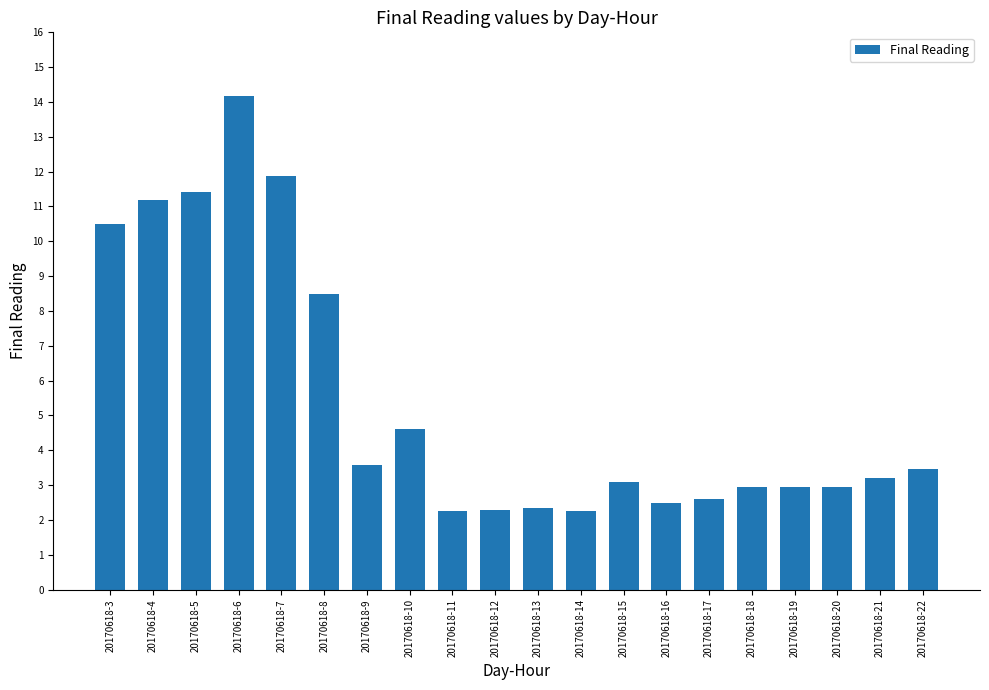

What is the difference between the second highest and second lowest values?

9.6